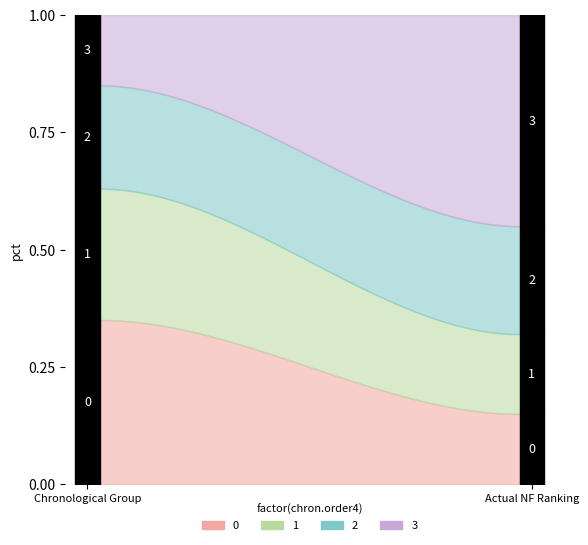

Which series ends up on top after the final intersection of 1 and 0?

1